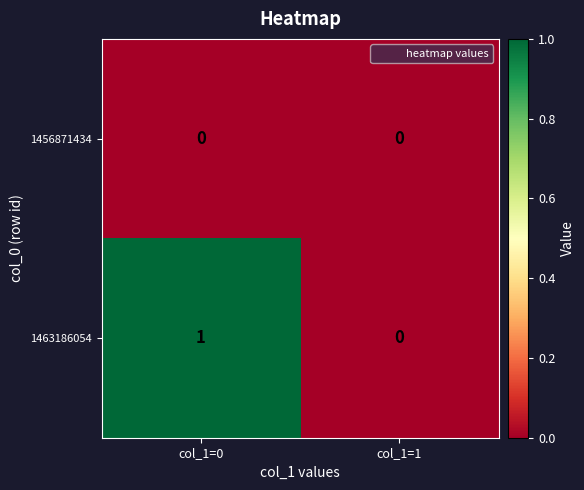

Is the value of 1456871434 at col_1=1 greater than the value of 1463186054 at col_1=0?

No